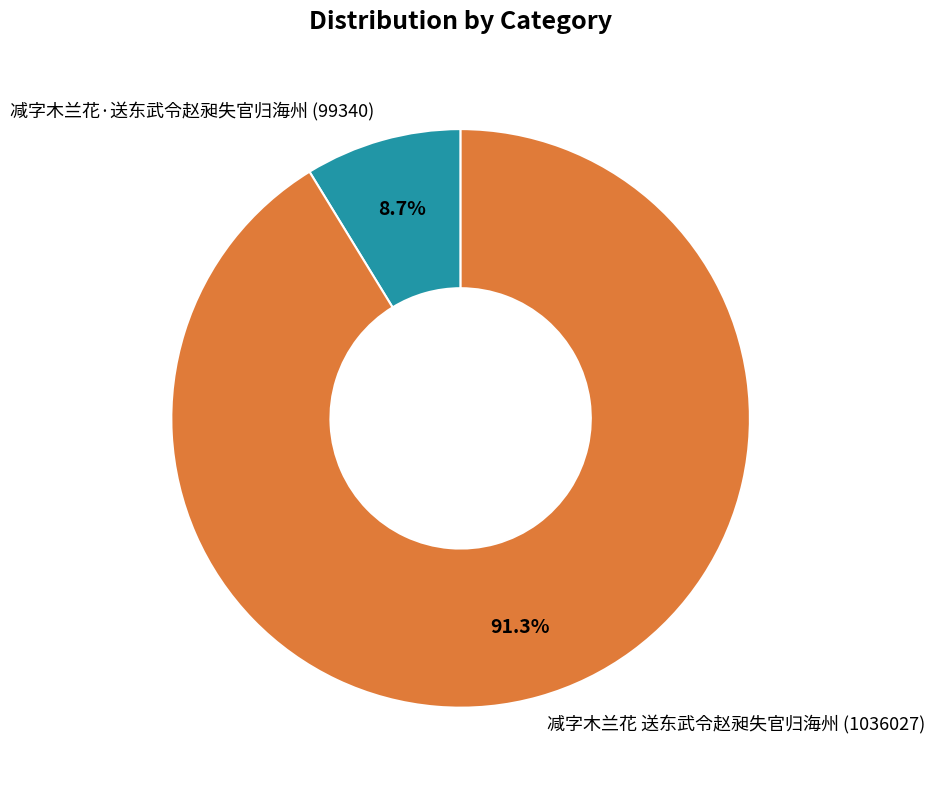

To the nearest percent, what is the difference between the largest and smallest slice percentages?

83%